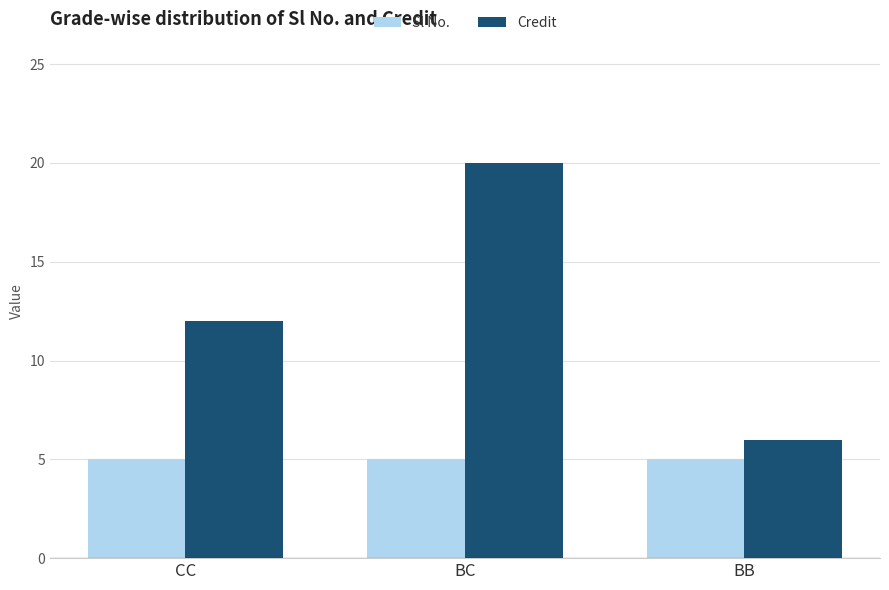

Which series has the largest range (max minus min)?

Credit